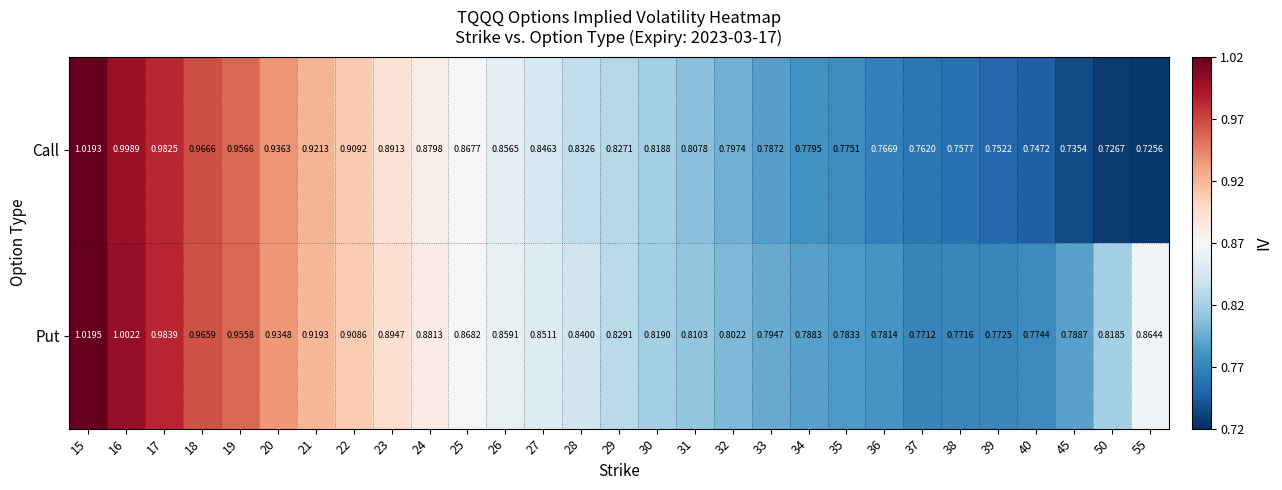

Is the value of Call at 20 greater than the value of Put at 15?

No